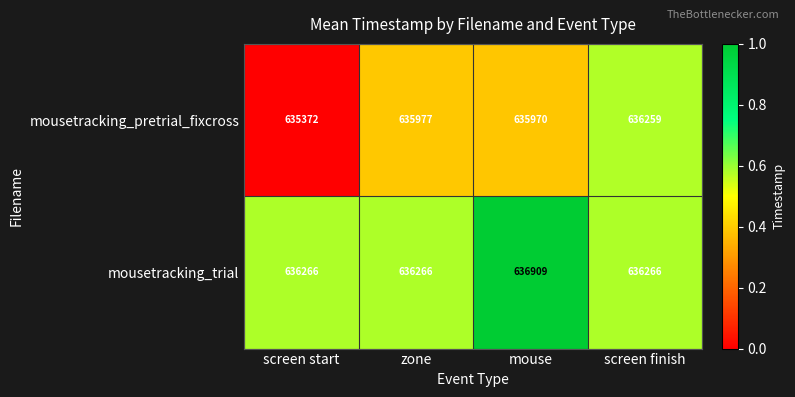

Reading right to left, list all the values displayed in this chart.

mousetracking_pretrial_fixcross: 636259	635970	635977	635372
mousetracking_trial: 636266	636909	636266	636266